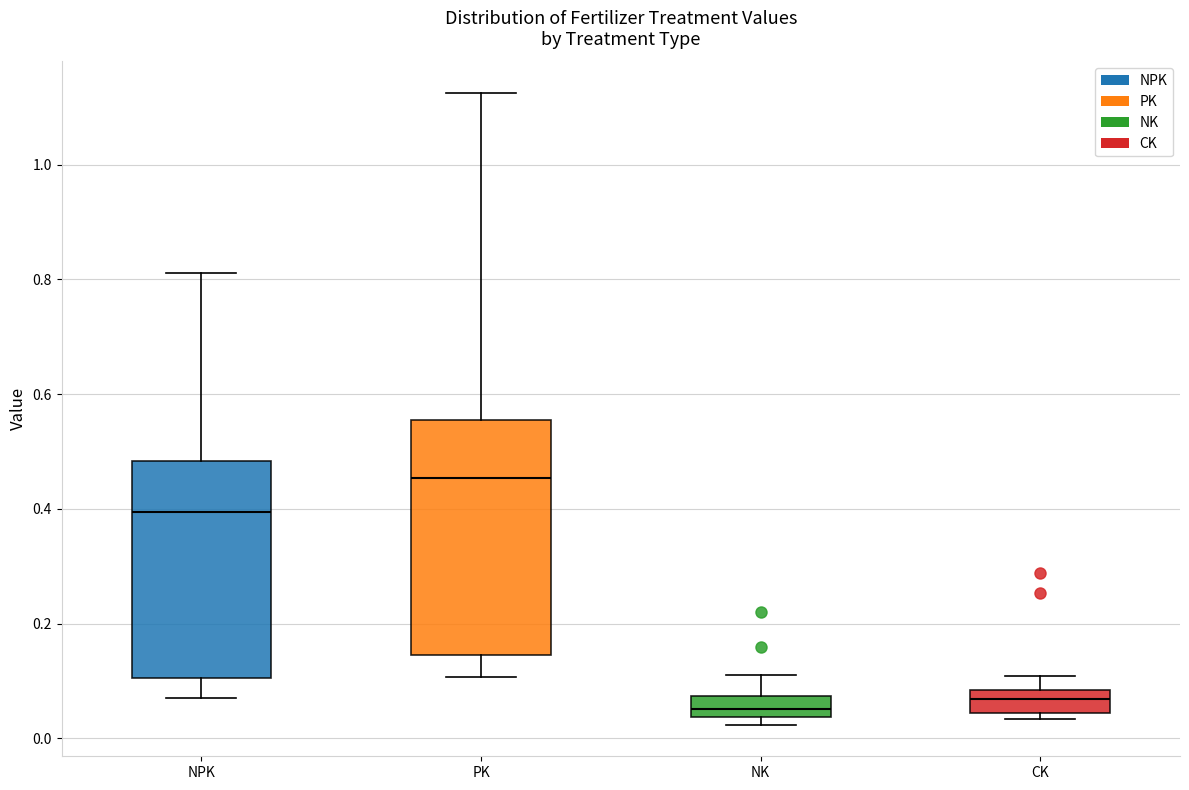

Reading left to right, read every box against the y-axis: the position of its median line, the range the box covers, and the ends of its whiskers. The values are not printed on the chart, so give them approximately, as read against the axis.

NPK: median 0.40, box 0.10 to 0.48, whiskers 0.06 to 0.82
PK: median 0.46, box 0.14 to 0.56, whiskers 0.10 to 1.12
NK: median 0.06, box 0.04 to 0.08, whiskers 0.02 to 0.12
CK: median 0.06, box 0.04 to 0.08, whiskers 0.04 (just below the box's lower edge) to 0.10